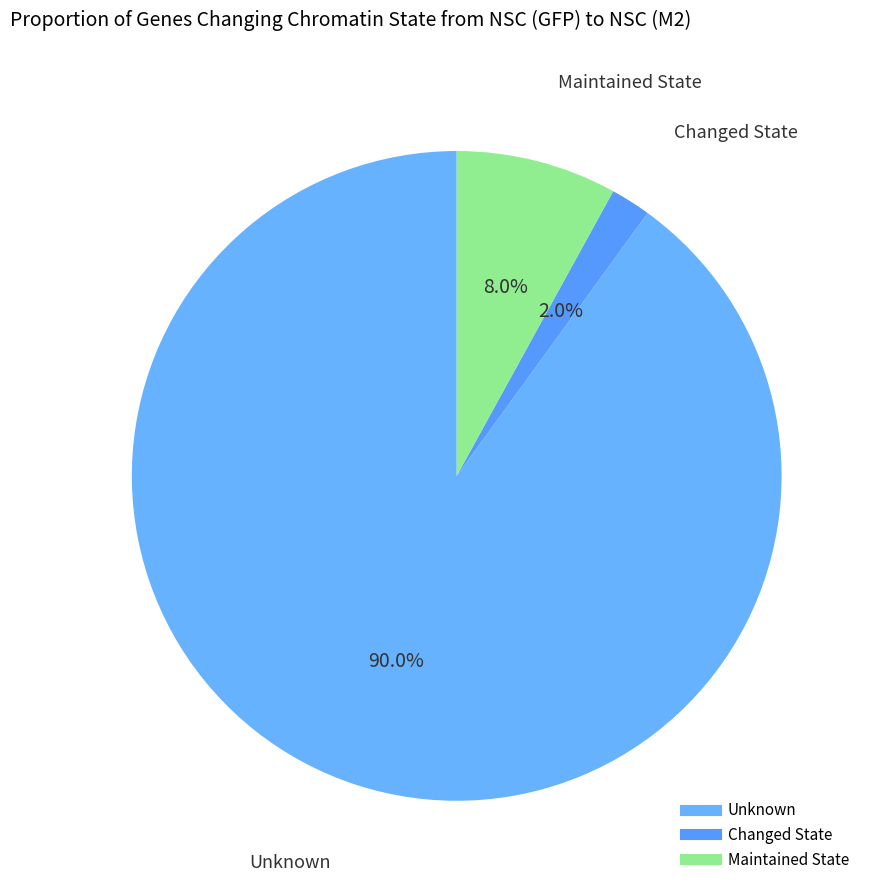

Does any single category account for the majority?

Yes